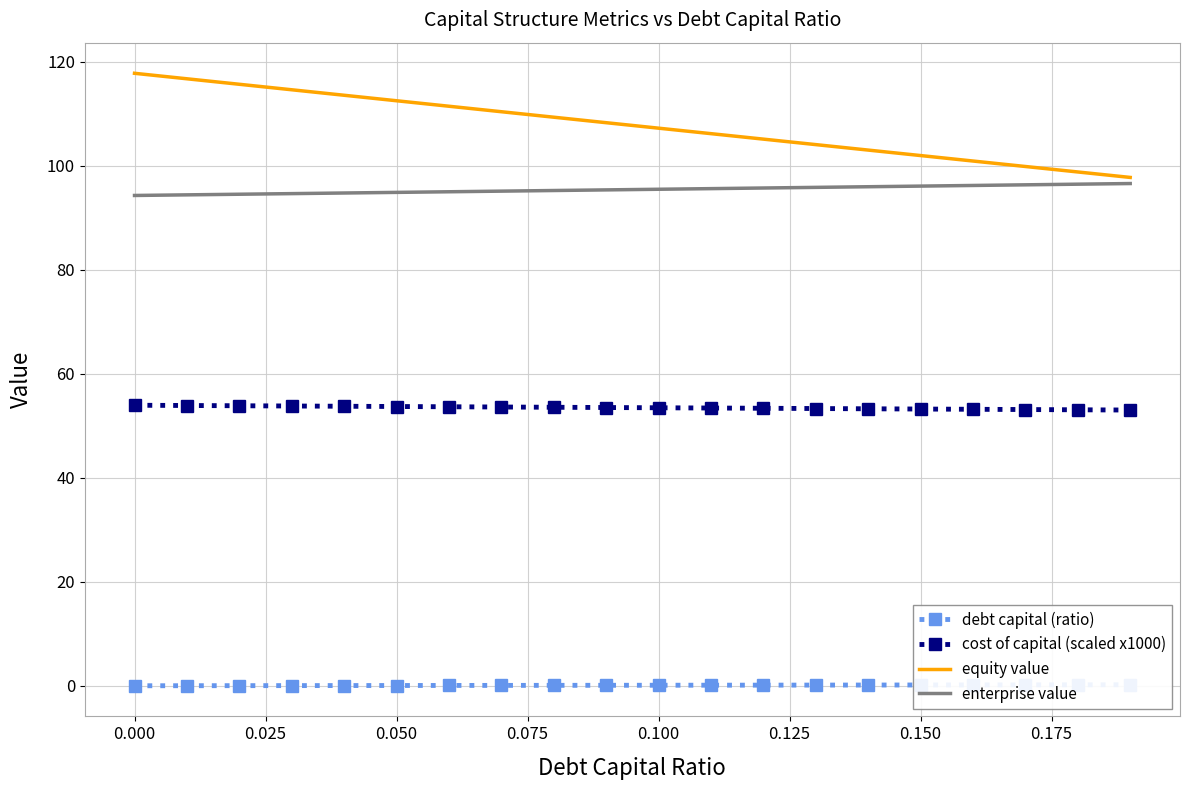

Count the number of data series in this chart.

4